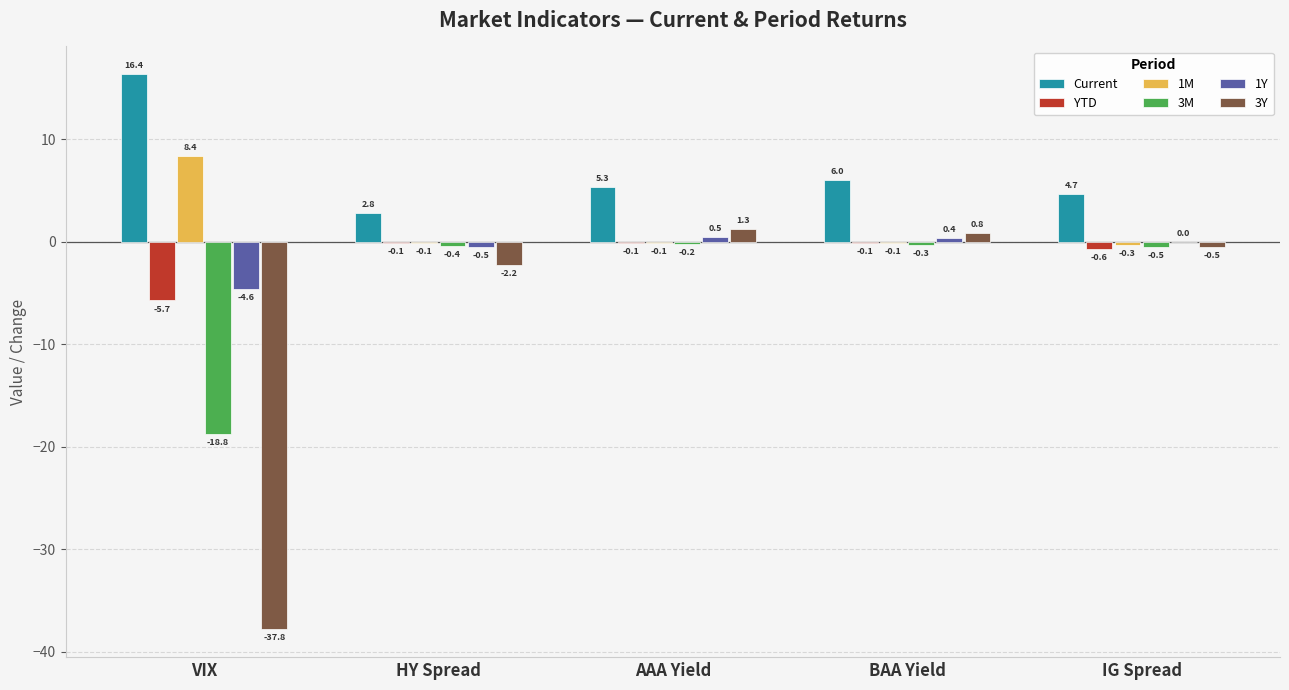

Between HY Spread and BAA Yield, which series saw the biggest shift?

Current